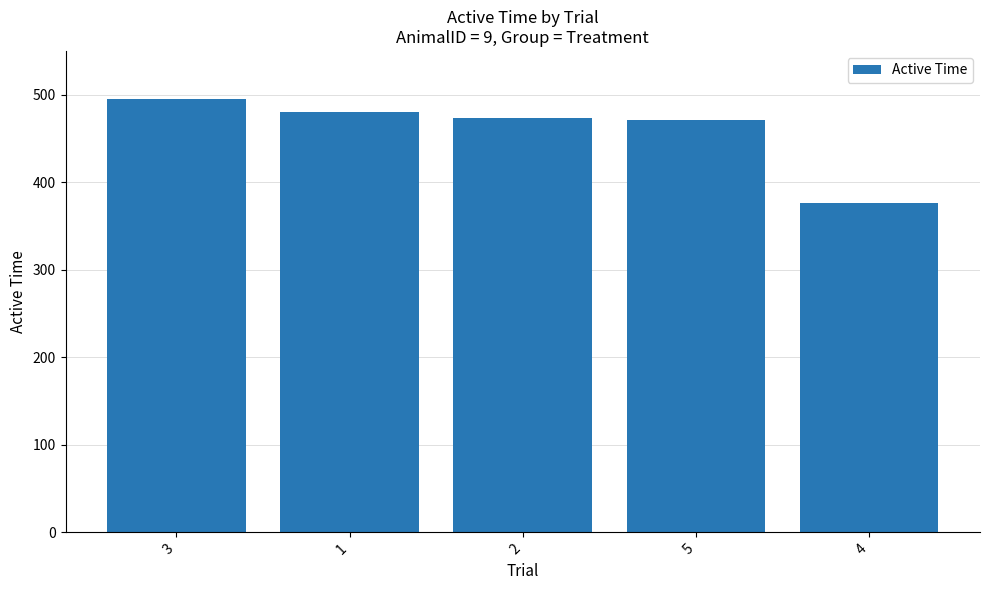

What is the maximum value shown in the chart?

495.6